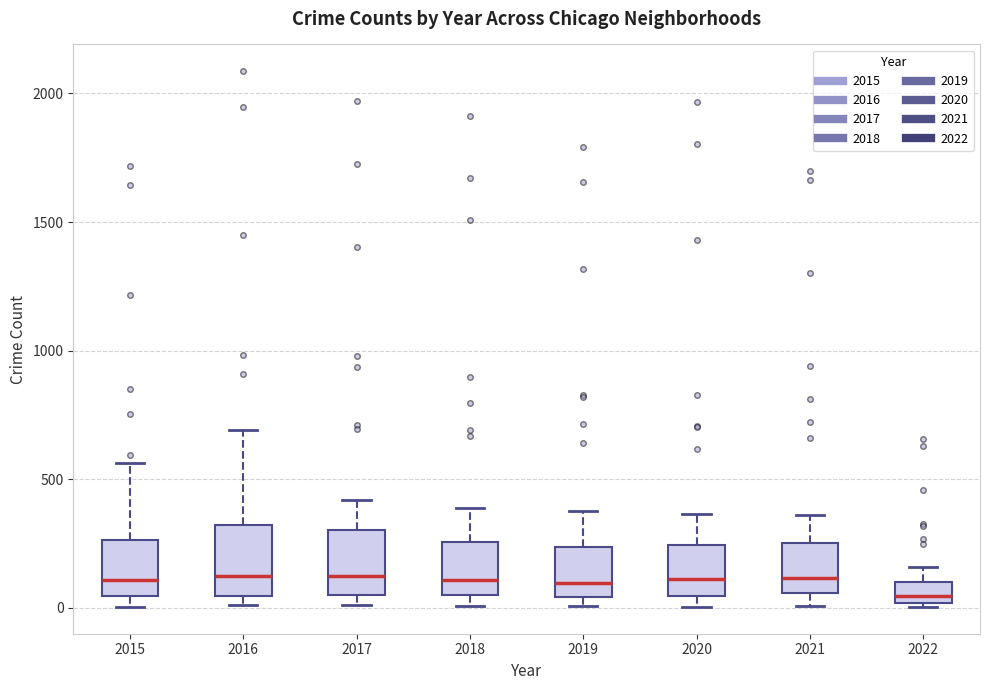

Reading left to right, read every box against the y-axis: the position of its median line, the range the box covers, and the ends of its whiskers. The values are not printed on the chart, so give them approximately, as read against the axis.

2015: median 100, box 50 to 250, whiskers 0 to 550
2016: median 150, box 50 to 300, whiskers 0 to 700
2017: median 100, box 50 to 300, whiskers 0 to 400
2018: median 100, box 50 to 250, whiskers 0 to 400
2019: median 100, box 50 to 250, whiskers 0 to 400
2020: median 100, box 50 to 250, whiskers 0 to 350
2021: median 100, box 50 to 250, whiskers 0 to 350
2022: median 50, box 0 to 100, whiskers 0 to 150